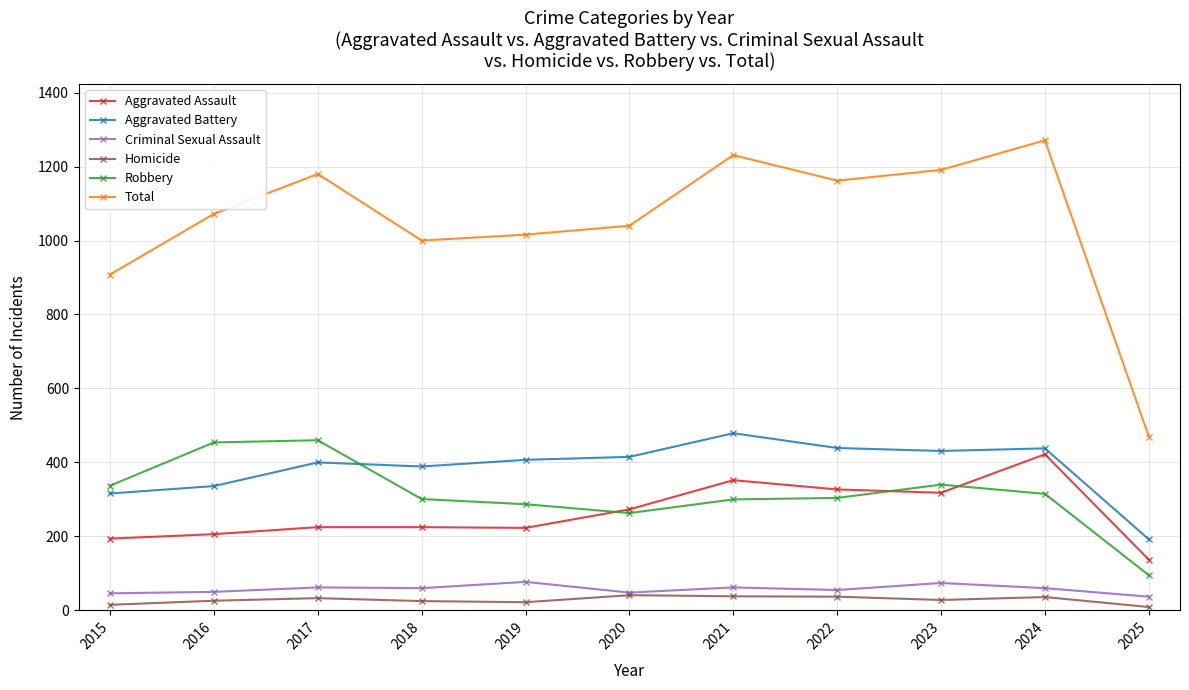

Does the chart have visible grid lines?

Yes